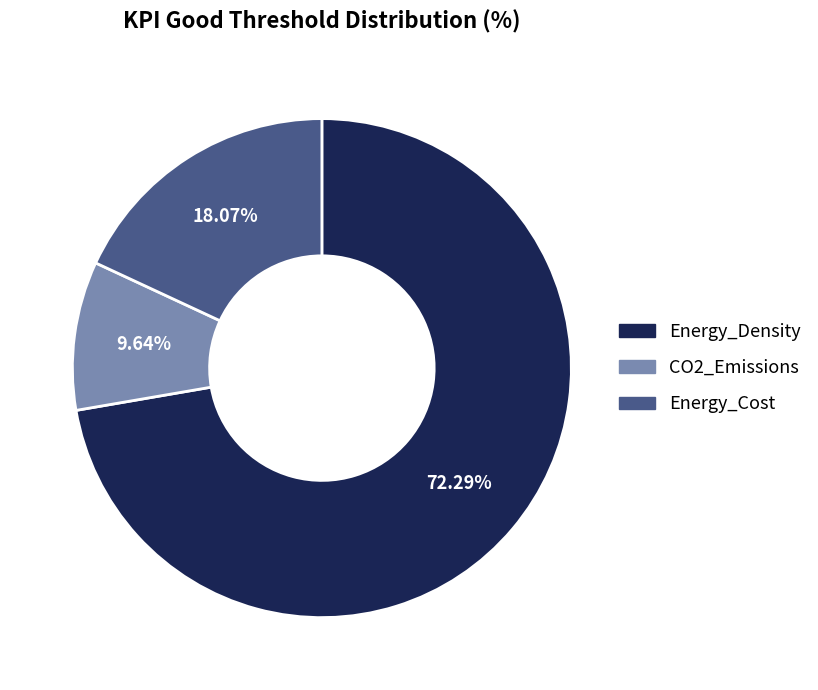

Which category has the smallest portion of the pie?

CO2_Emissions